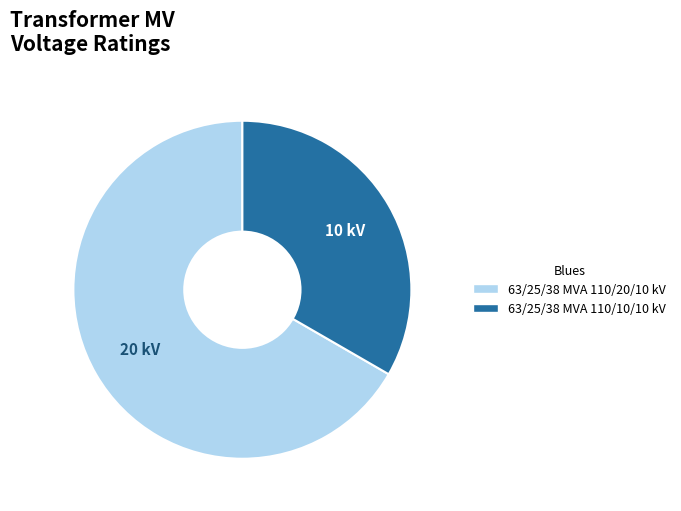

Is the sum of 63/25/38 MVA 110/10/10 kV and 63/25/38 MVA 110/20/10 kV greater than half?

Yes